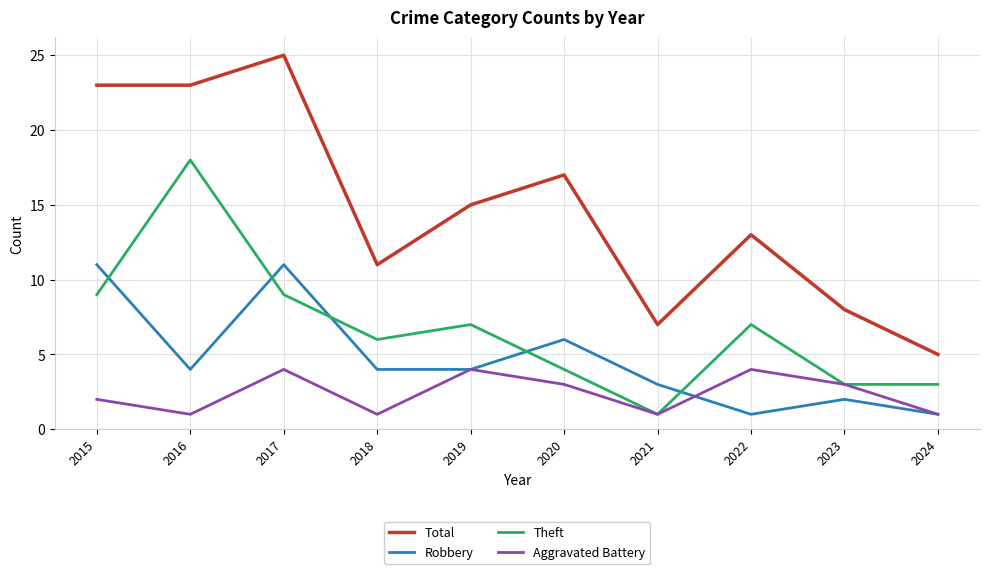

What is the total value across all series at 2021?

12